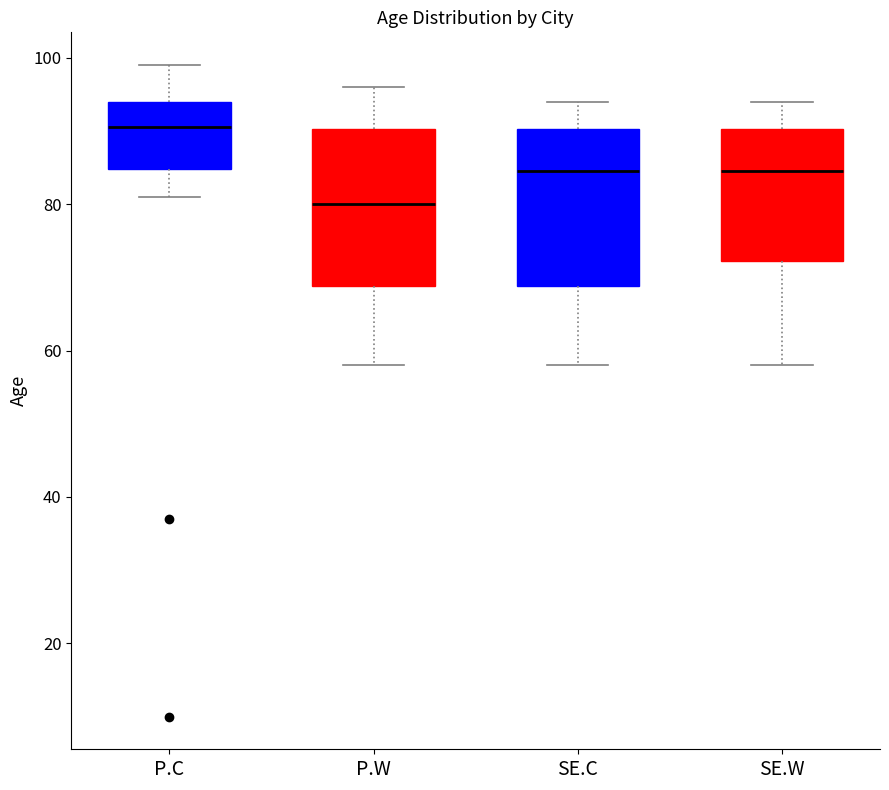

Where does the median line of the box for SE.C sit on the y-axis? The values are not printed on the chart, so give them approximately, as read against the axis.

84